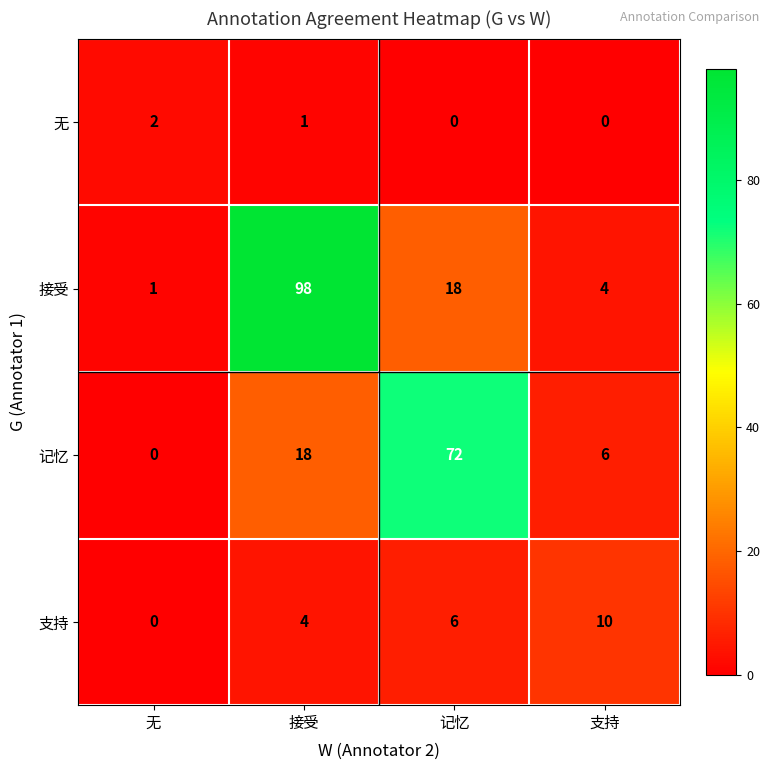

What is the spread (max minus min) of values at 接受?

97